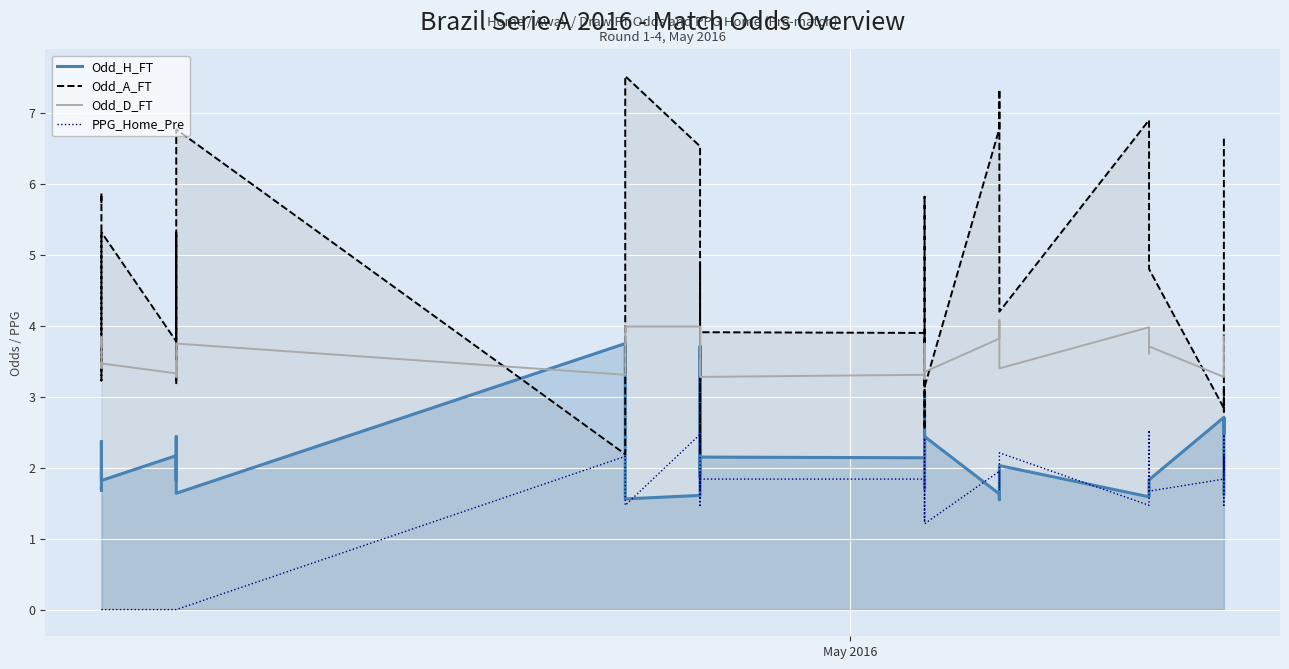

Is it true that PPG_Home_Pre equals -1.6 at 4?

False